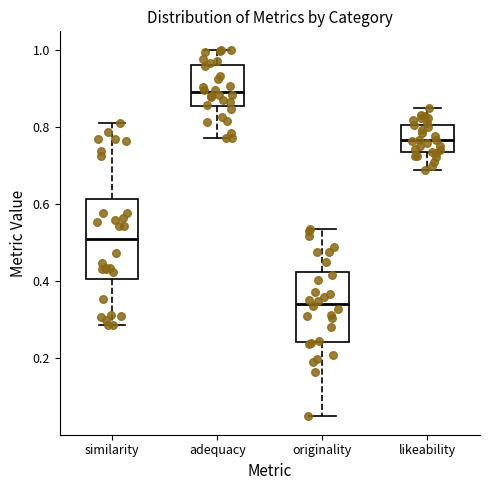

Reading left to right, read every box against the y-axis: the position of its median line, the range the box covers, and the ends of its whiskers. The values are not printed on the chart, so give them approximately, as read against the axis.

similarity: median 0.50, box 0.40 to 0.62, whiskers 0.28 to 0.82
adequacy: median 0.88, box 0.86 to 0.96, whiskers 0.78 to 1.00
originality: median 0.34, box 0.24 to 0.42, whiskers 0.04 to 0.54
likeability: median 0.76, box 0.74 to 0.80, whiskers 0.68 to 0.84